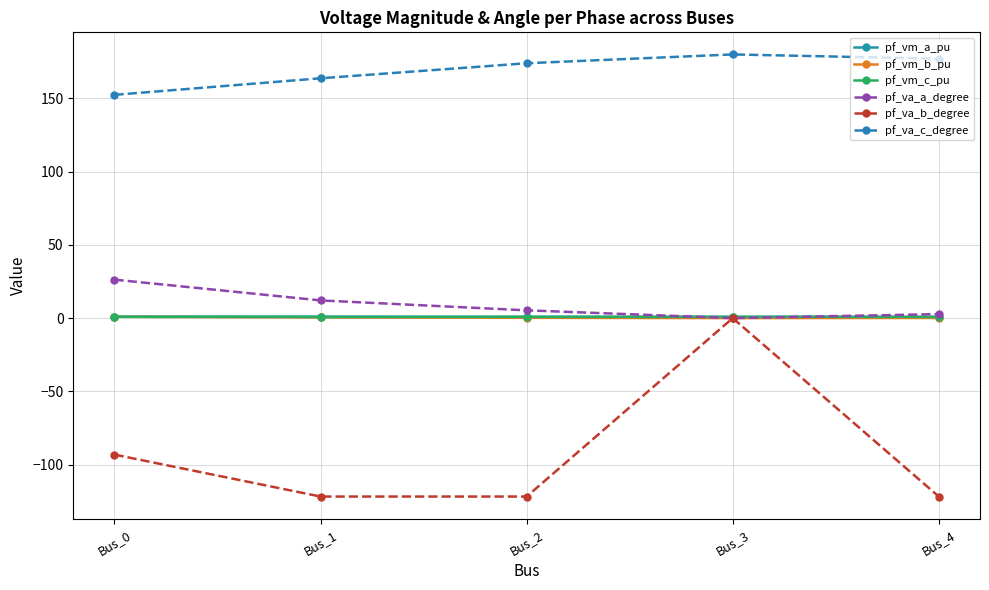

The value of pf_va_b_degree at Bus_3 is 0.0. True or false?

True